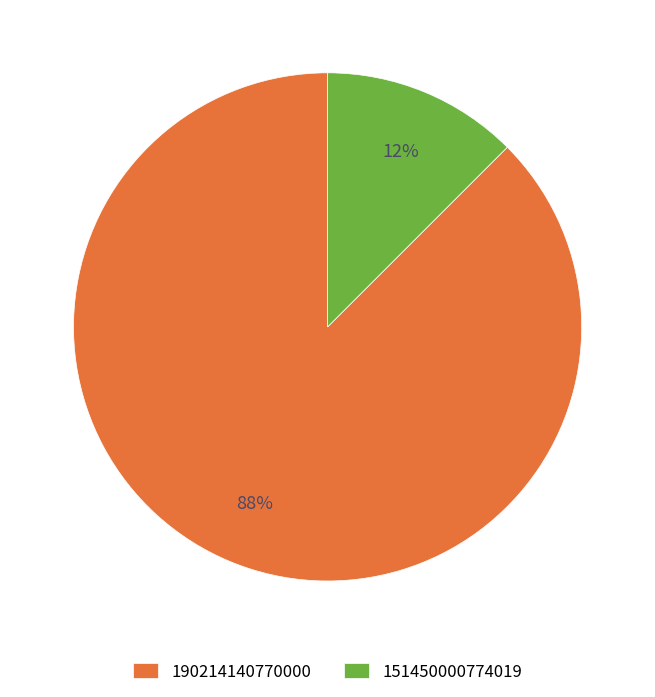

The 190214140770000 slice represents 99% of the pie. True or false?

False